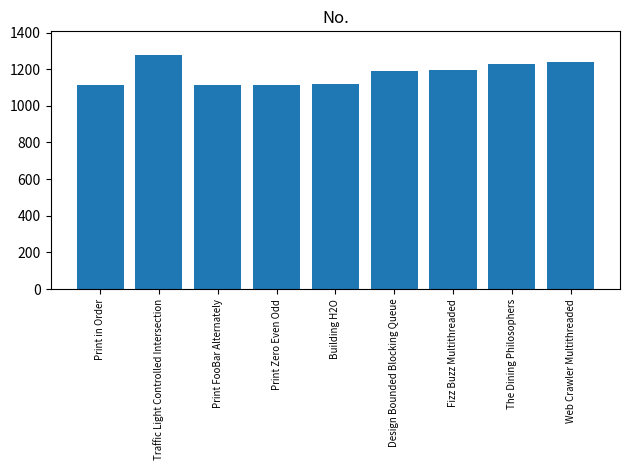

How many values are below 1188?

4